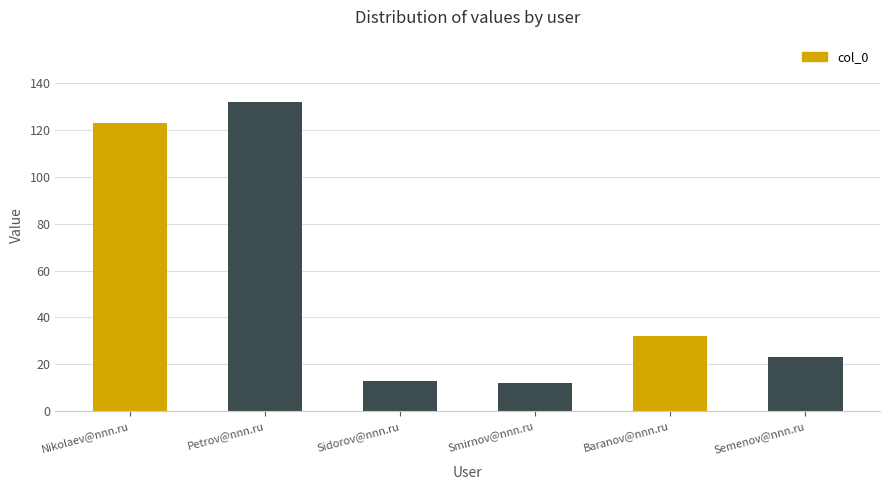

What is the sum of all values?

335